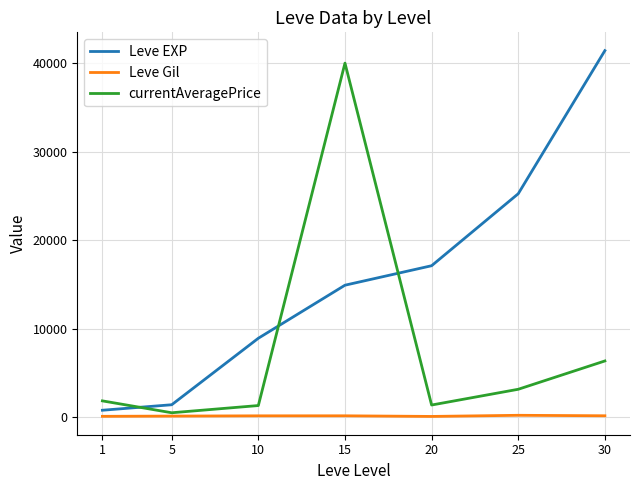

Does the chart have visible grid lines?

Yes